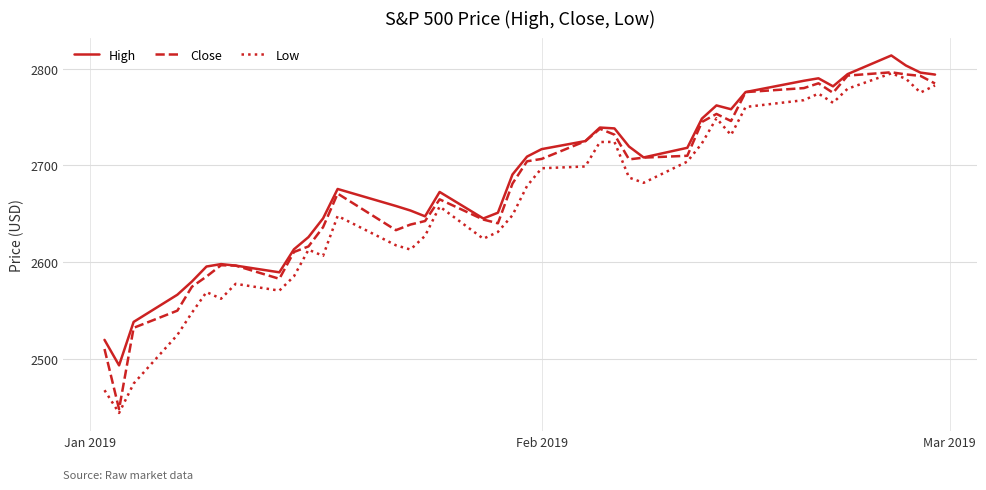

True or false: High and Low cross at least once.

False